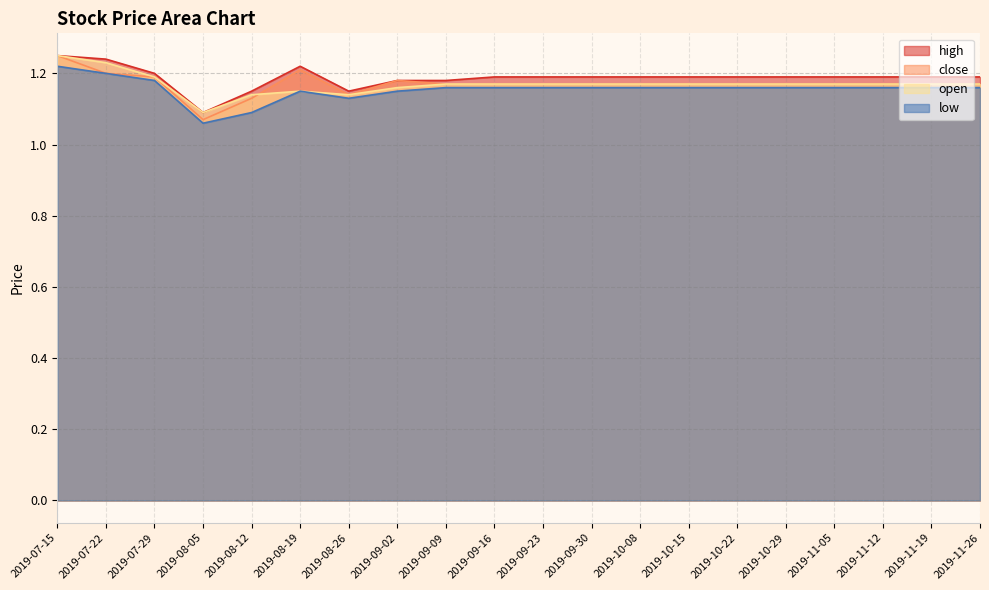

At how many categories does at least one series exceed 1?

20